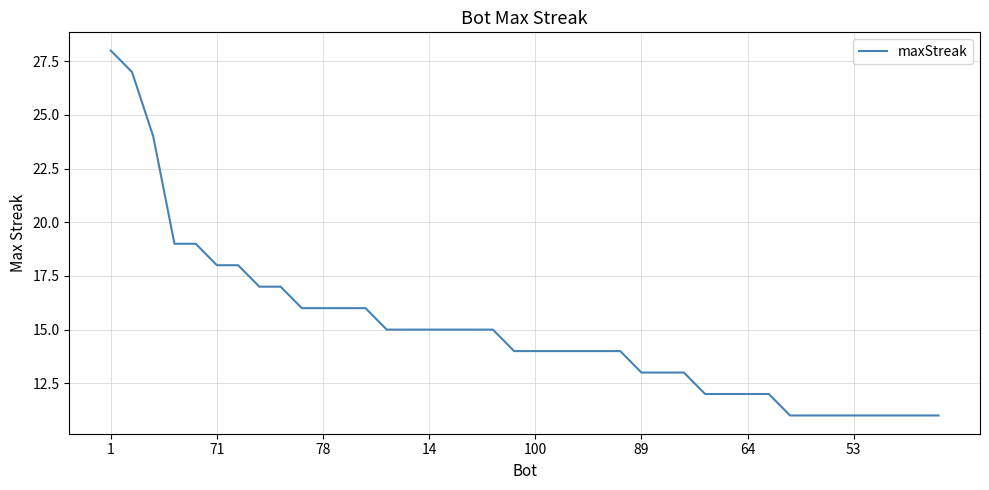

What is the difference between the maximum and minimum values?

17